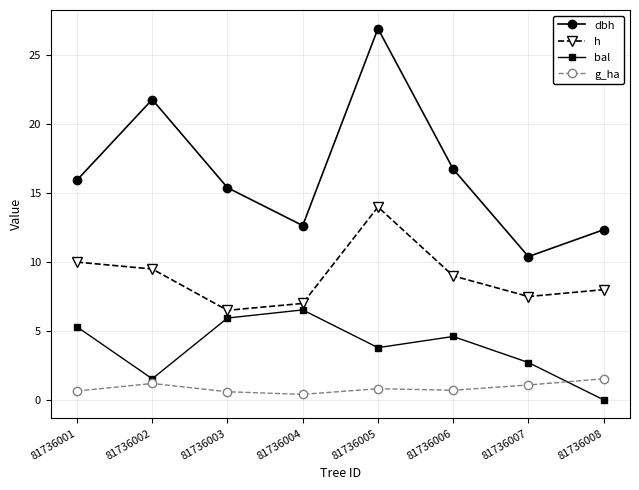

Which series has the widest spread of values?

dbh